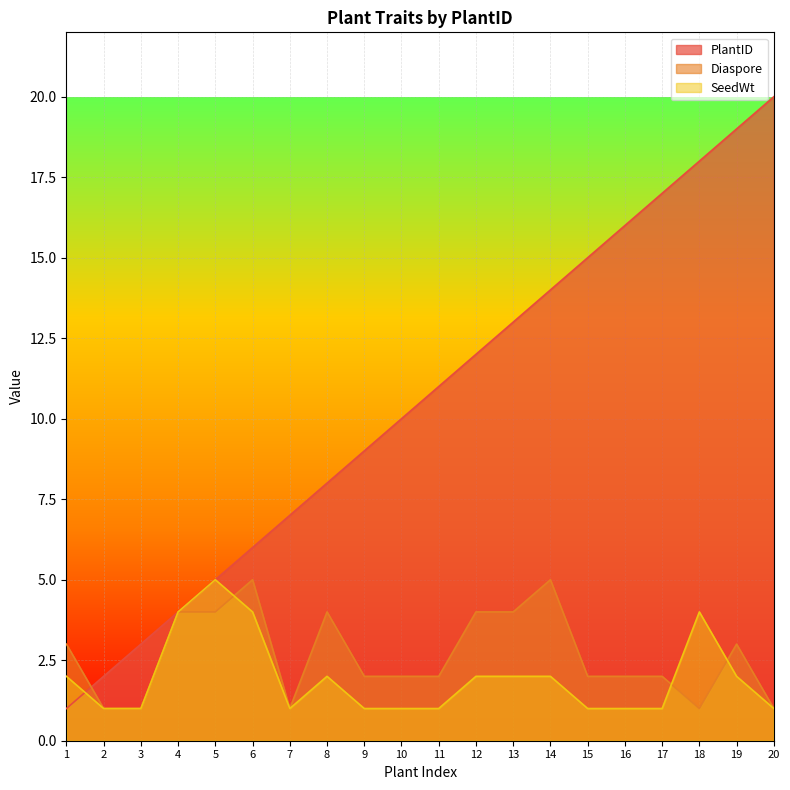

How many series are shown in this chart?

3